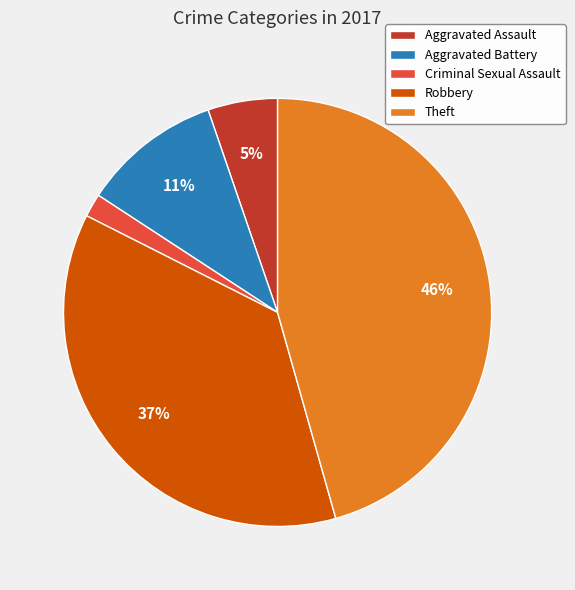

To the nearest percent, what is the difference between the largest and smallest slice percentages?

44%